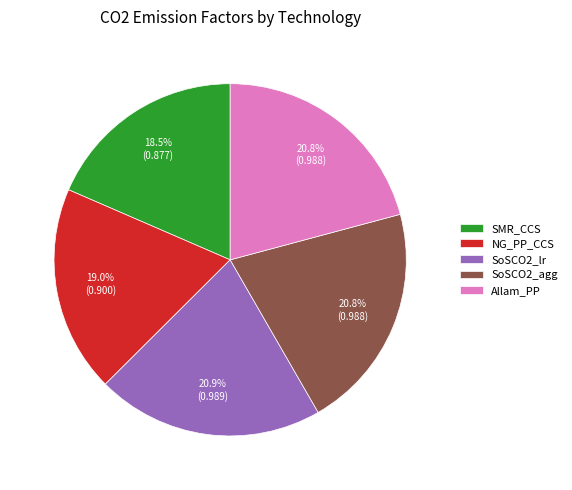

Is SMR_CCS the majority of the pie?

No